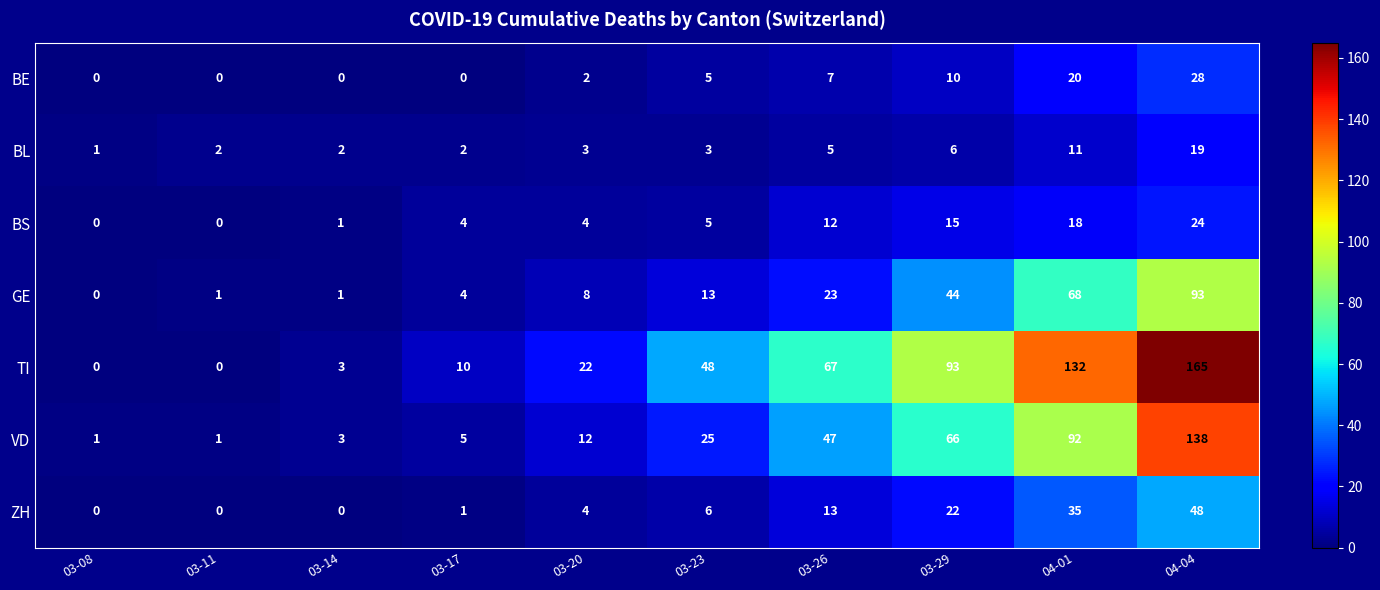

How many values in the BS series are below 5?

5